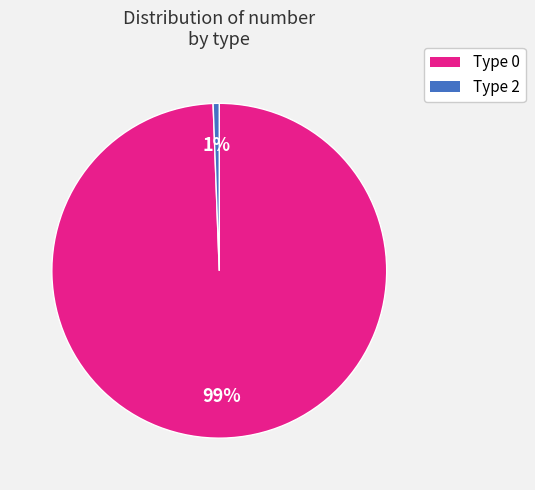

To the nearest percent, what is the average slice percentage?

50%